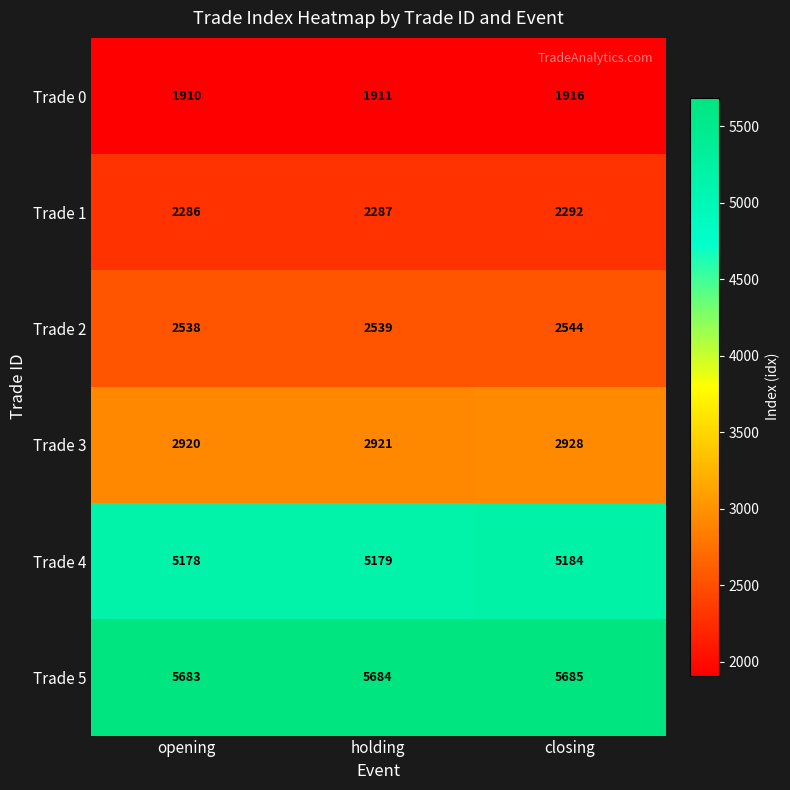

Count the number of categories in the chart.

3